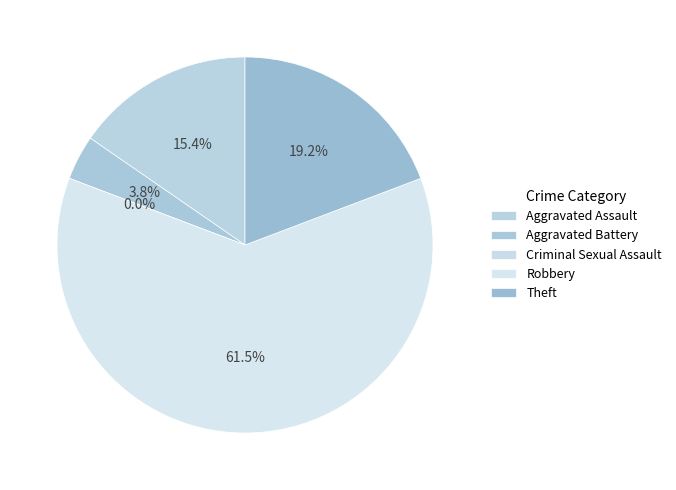

Is Aggravated Battery the majority of the pie?

No